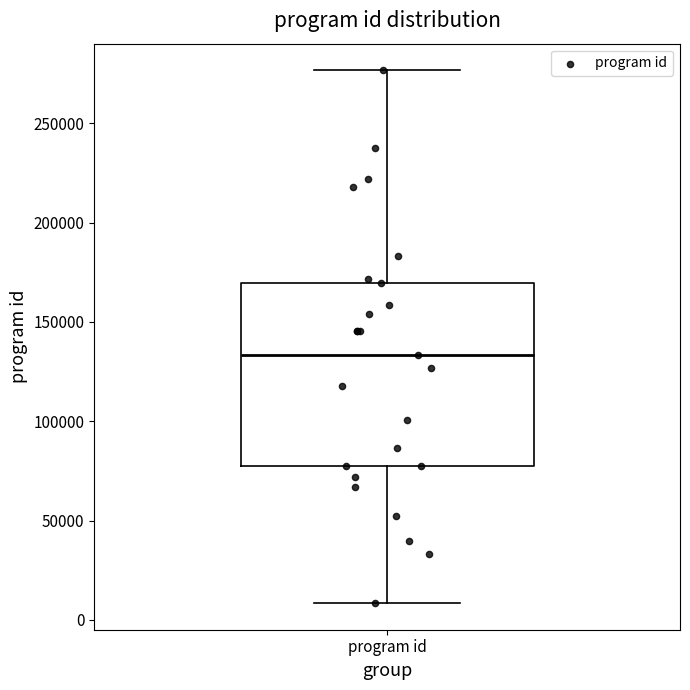

Transcribe this box plot: give where the median line is, the range the box spans, and where the two whiskers end, as read against the y-axis. The values are not printed on the chart, so give them approximately, as read against the axis.

median 135000, box 75000 to 170000, whiskers 10000 to 275000